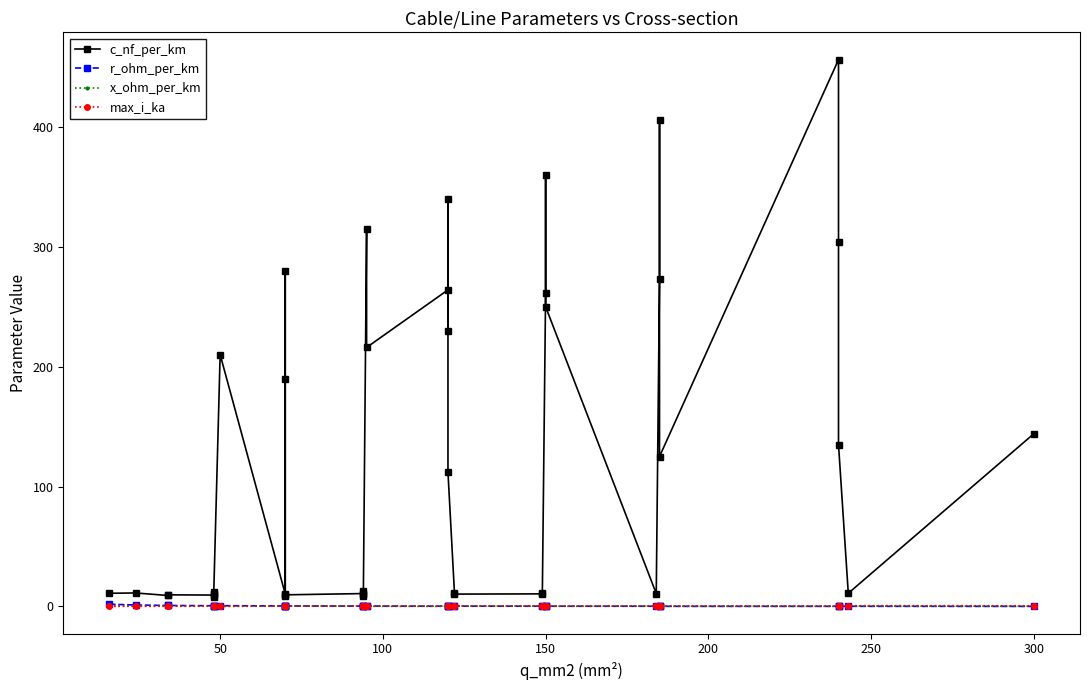

At how many categories does at least one series exceed 208?

14